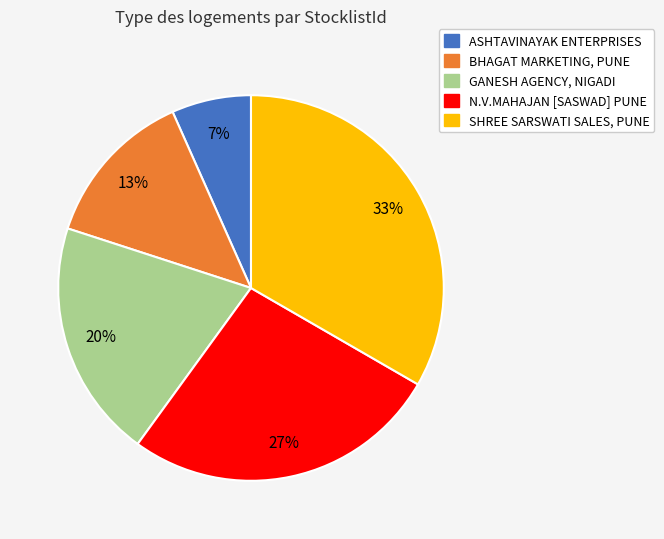

The BHAGAT MARKETING, PUNE slice represents 2% of the pie. True or false?

False